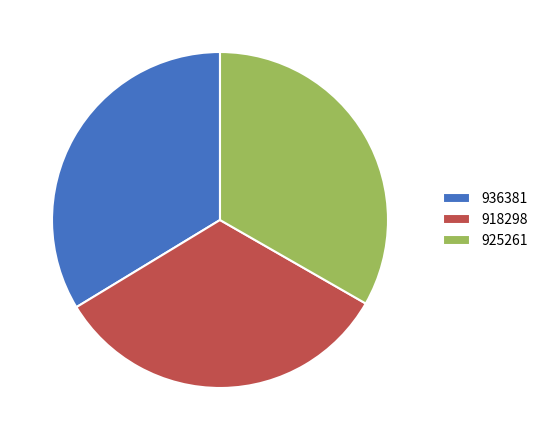

Approximately how many times larger is the value at 936381 compared to 918298?

1.0